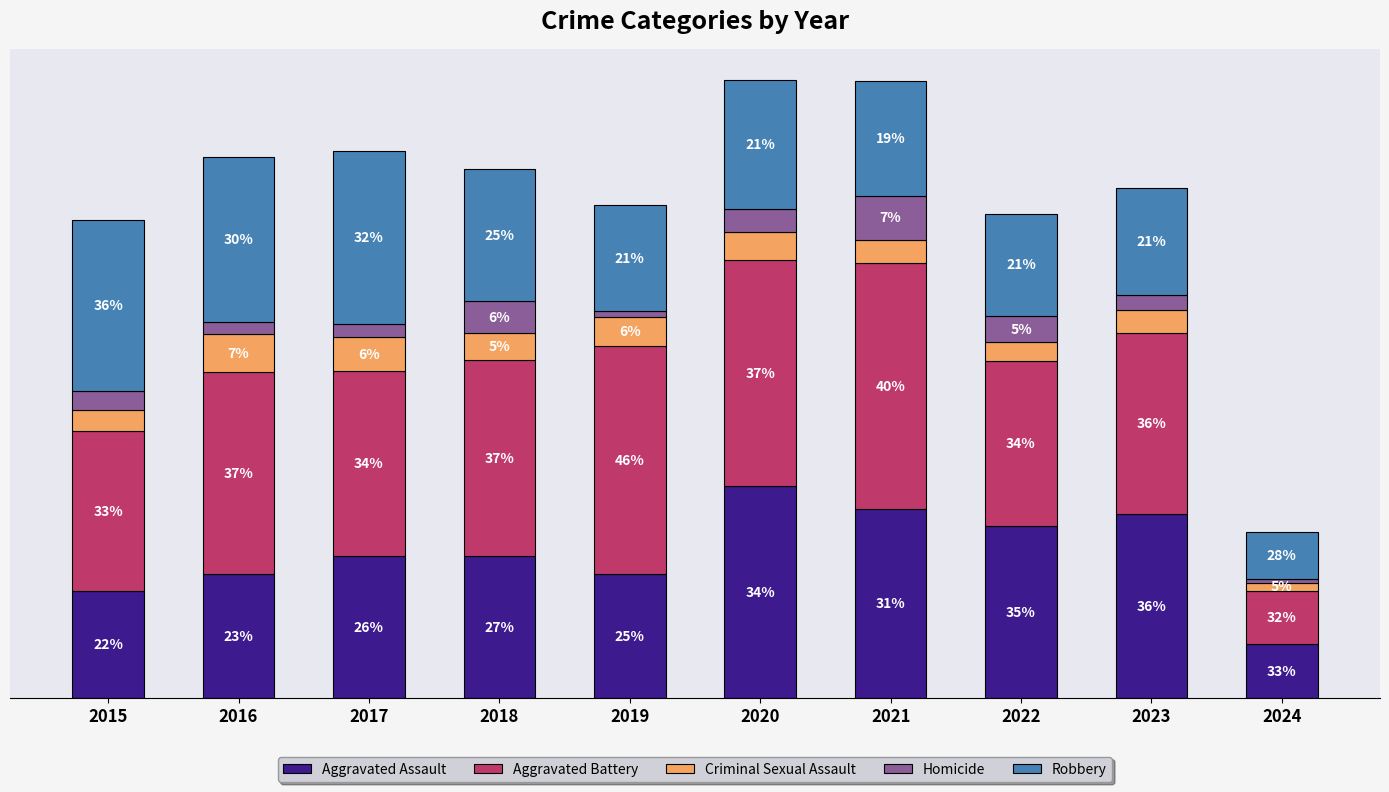

Are the bars grouped side by side (vs. stacked)?

No